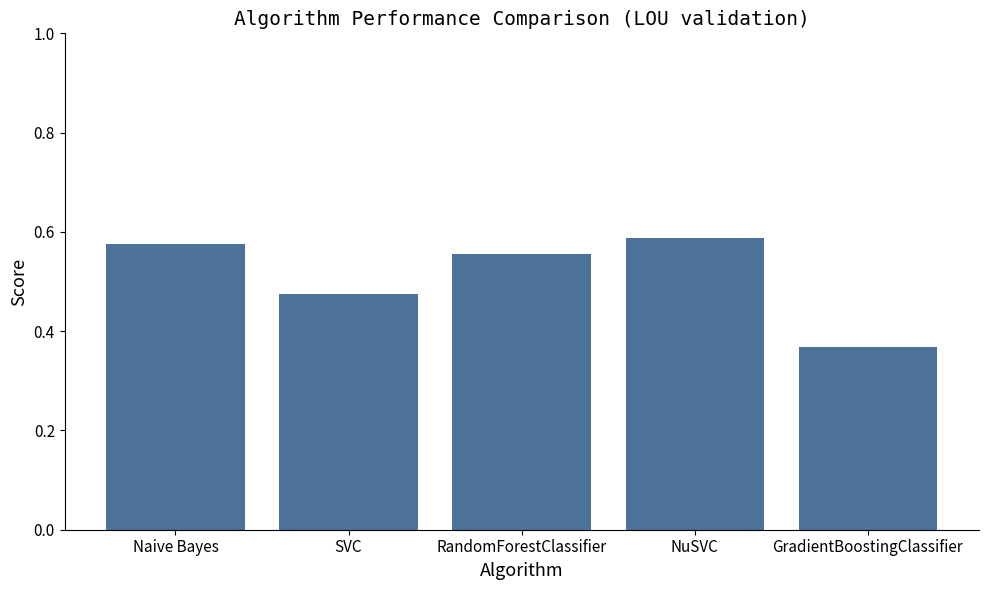

True or false: the data shows 0.9 at SVC.

False